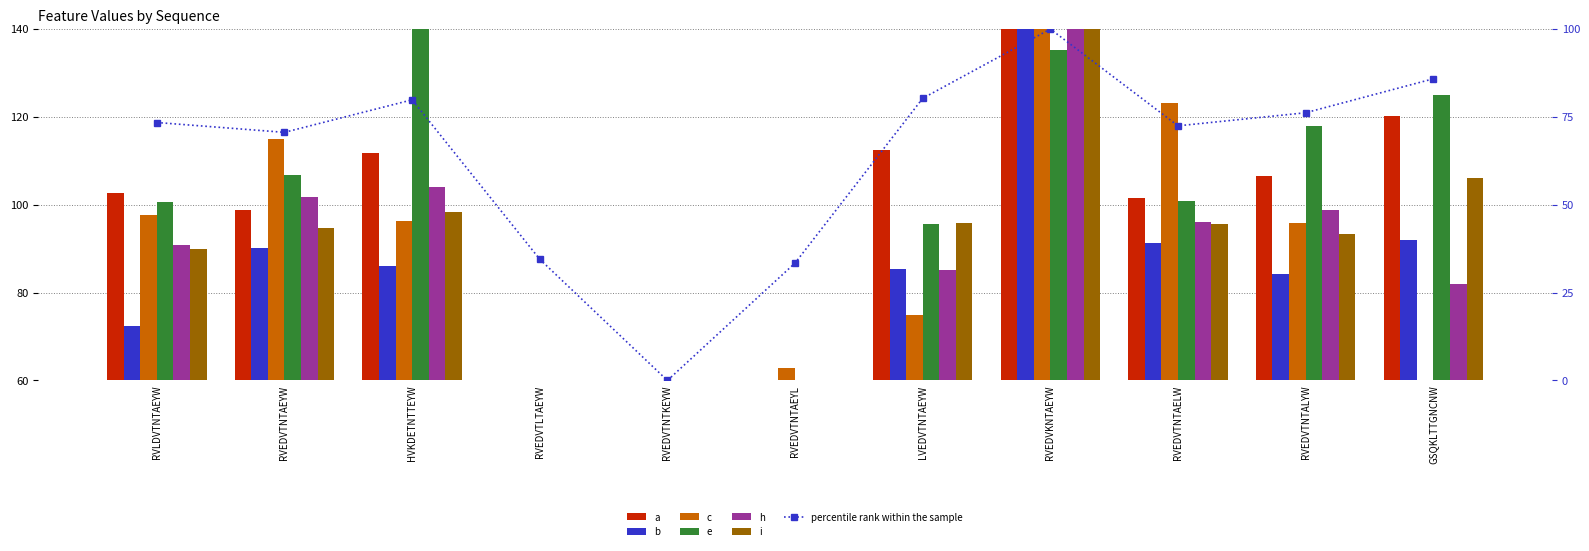

List the series in order of their peak value, highest first.

b, c, e, h, i, a